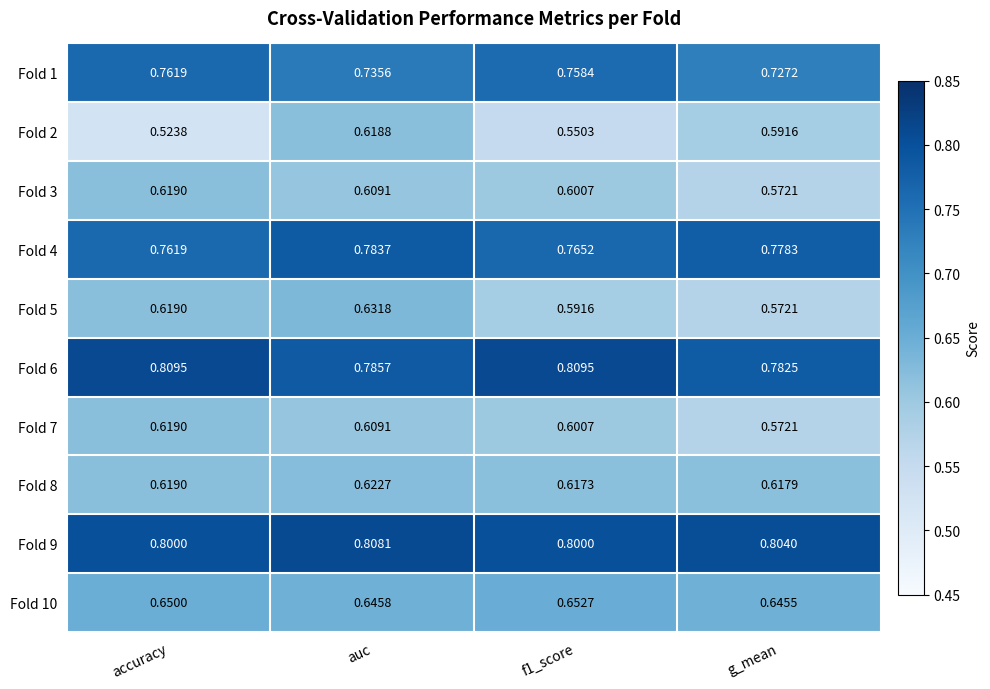

Which label corresponds to the smallest value in the chart?

accuracy